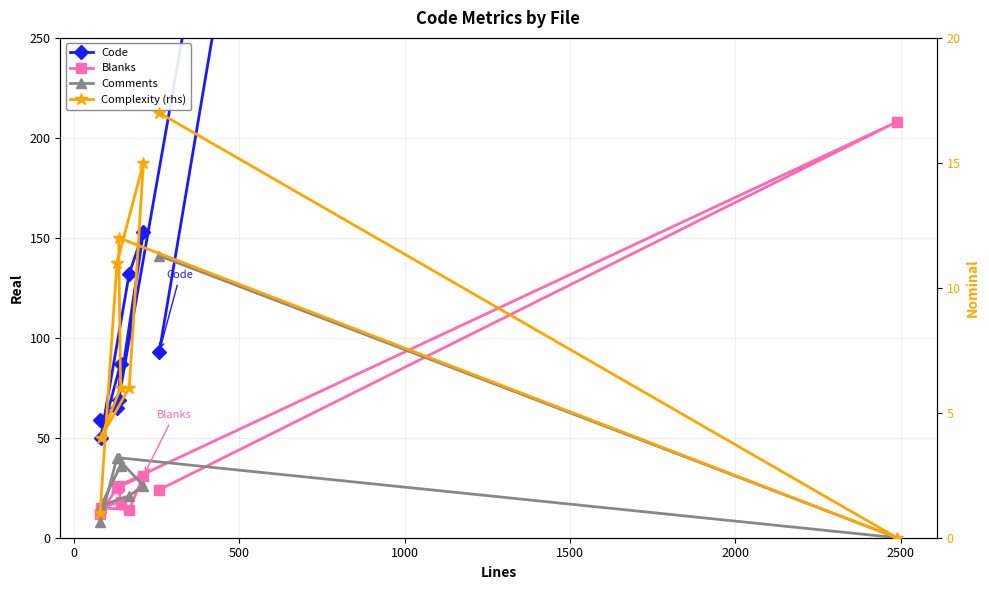

What is the label of the 4th point from the right?

2000